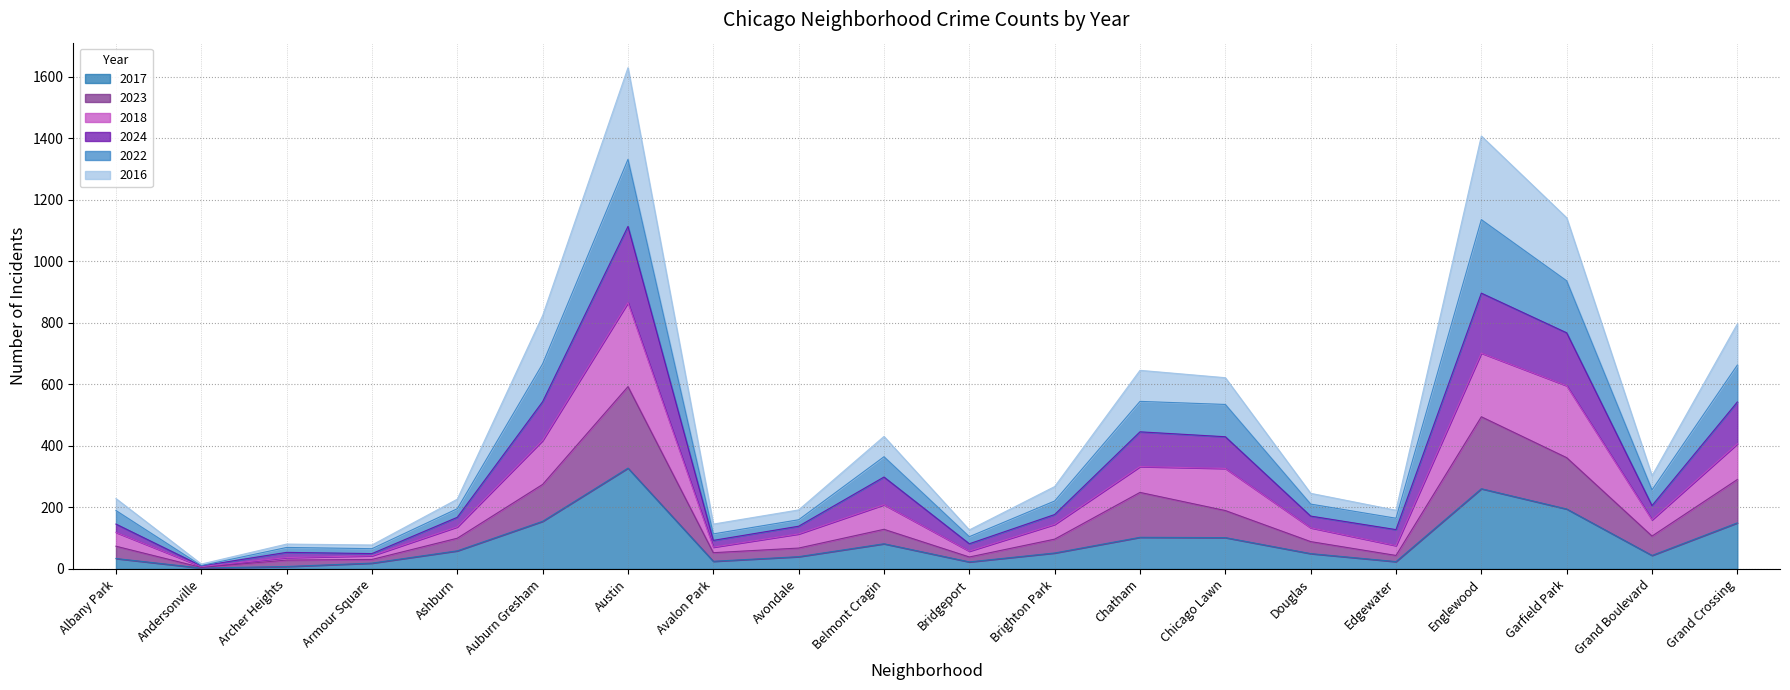

At which category is the sum across all series the highest?

Austin